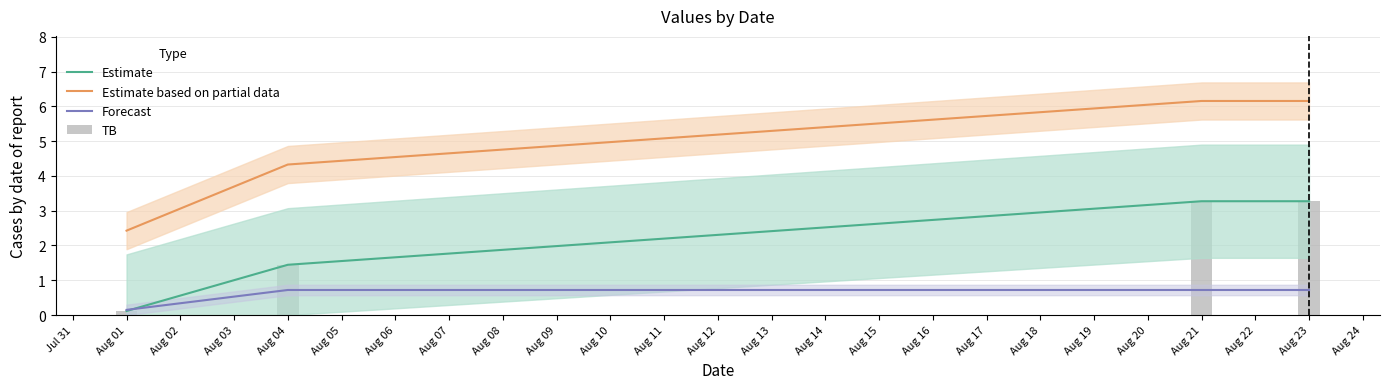

At how many categories does at least one series exceed 3?

3